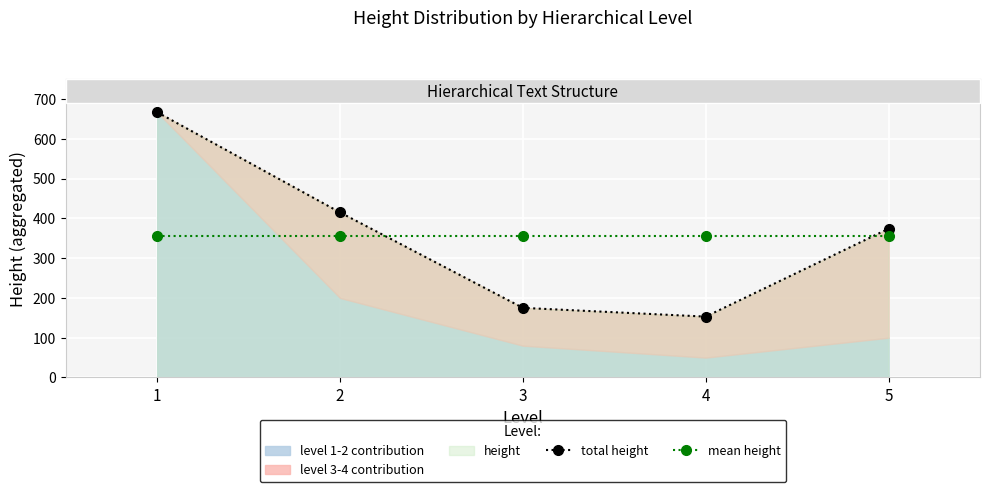

At 1, list the series in order from largest to smallest.

total height, mean height